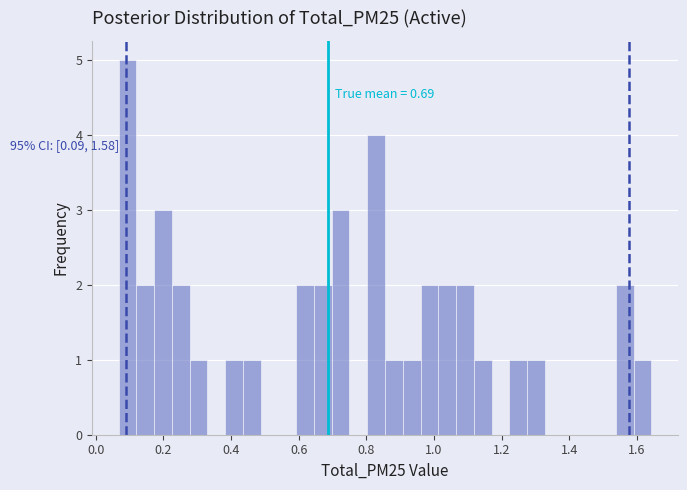

Around what value on the x-axis is the tallest bar? Give the approximate position of its centre, as read against the axis.

0.10